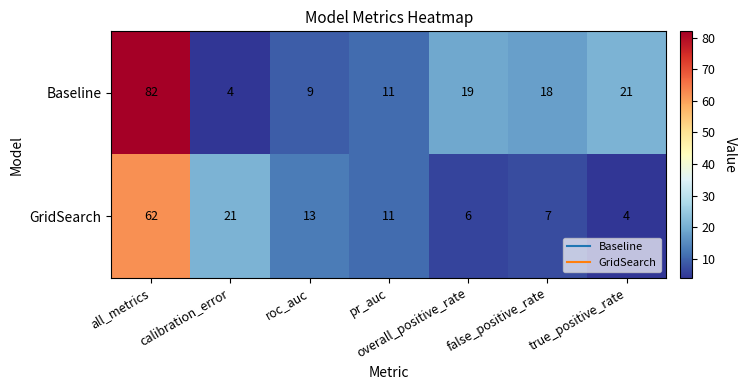

How many categories are shown in the chart?

7